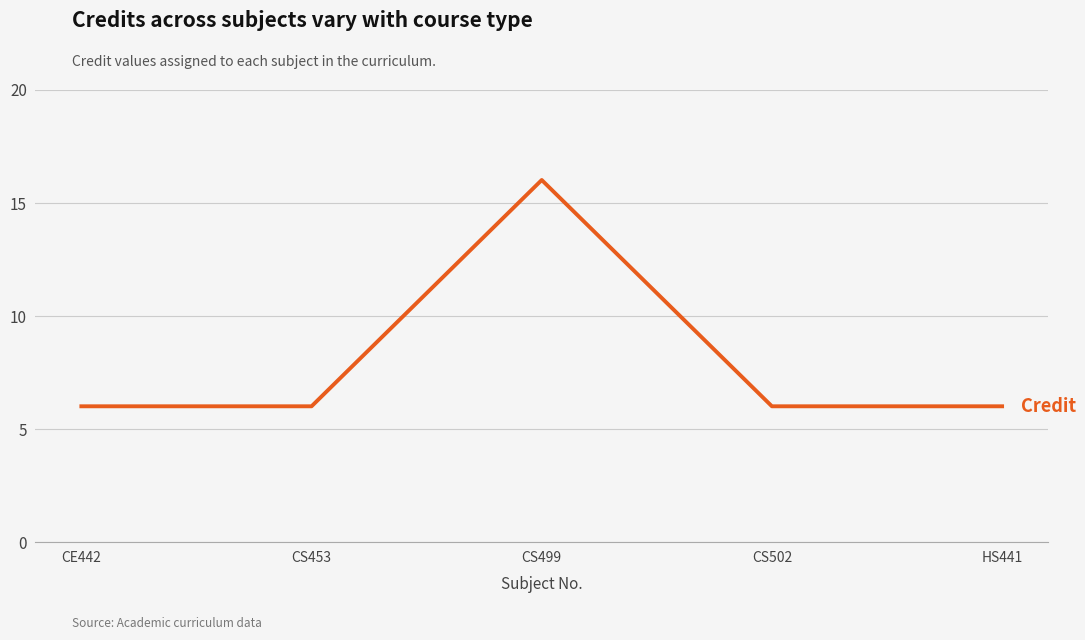

How many interior local peaks (higher than both neighbors) does the data have?

1